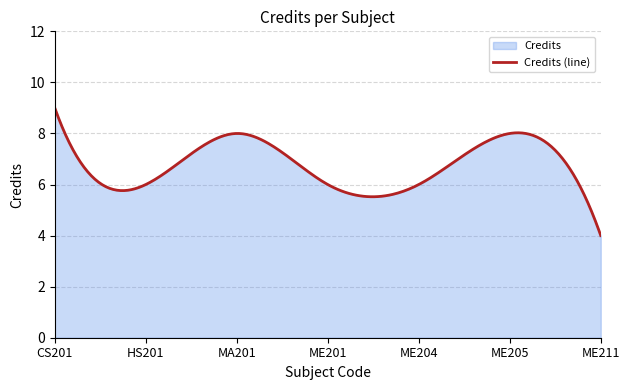

What position from the left is ME204?

5